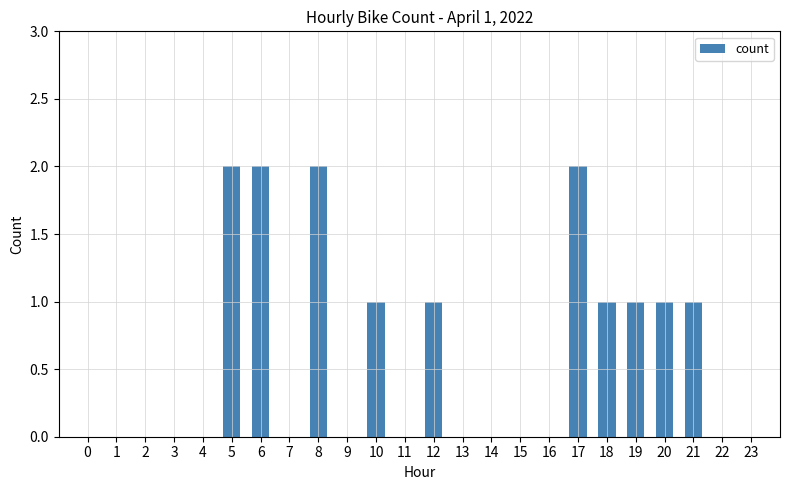

How many categories are shown in the chart?

24